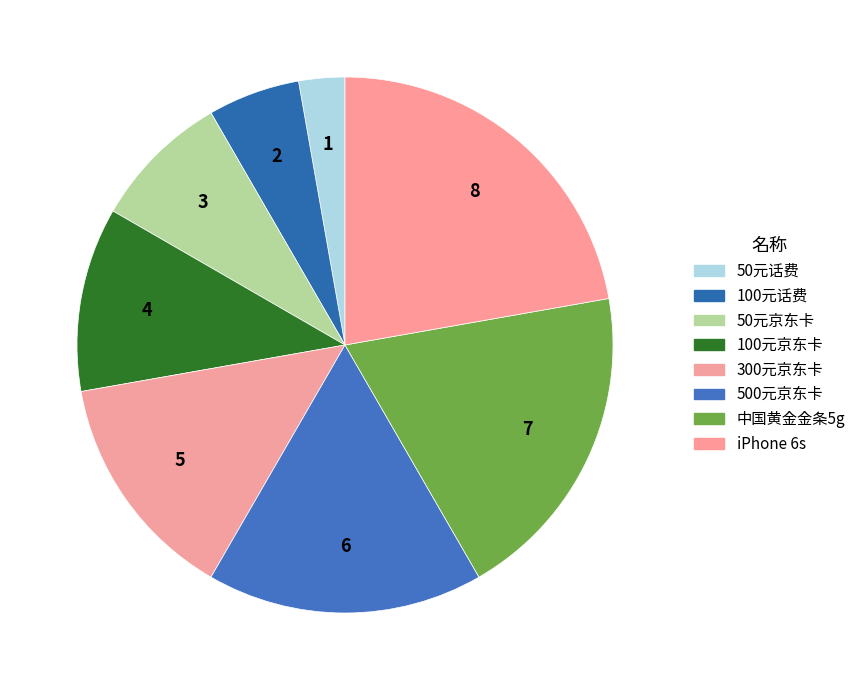

Does 300元京东卡 represent more than half of the total?

No